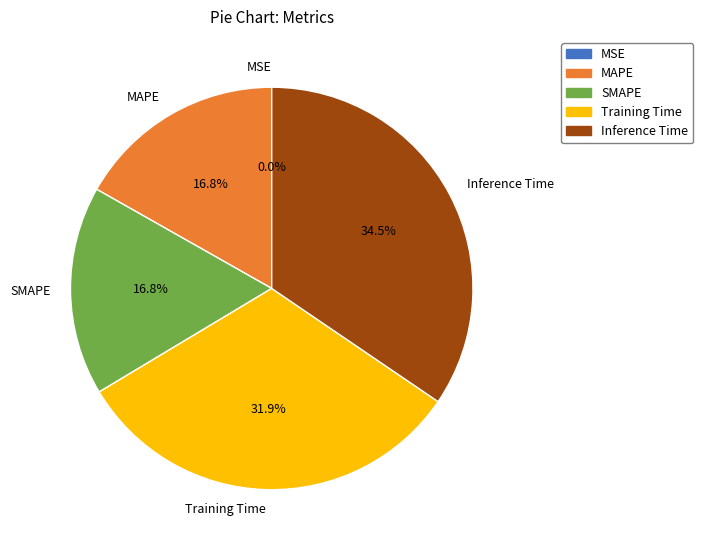

Combined, do Inference Time and Training Time account for over 50%?

Yes